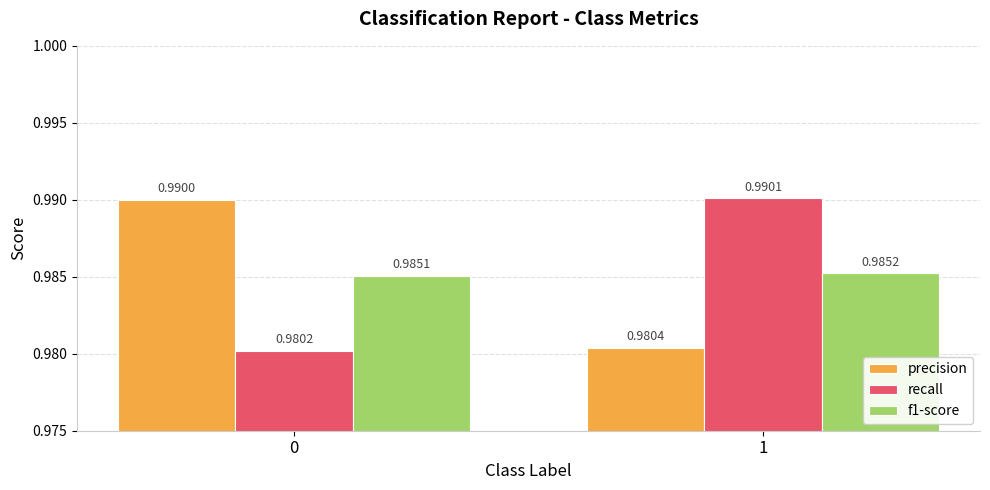

What are all the series names shown in the legend?

precision, recall, f1-score